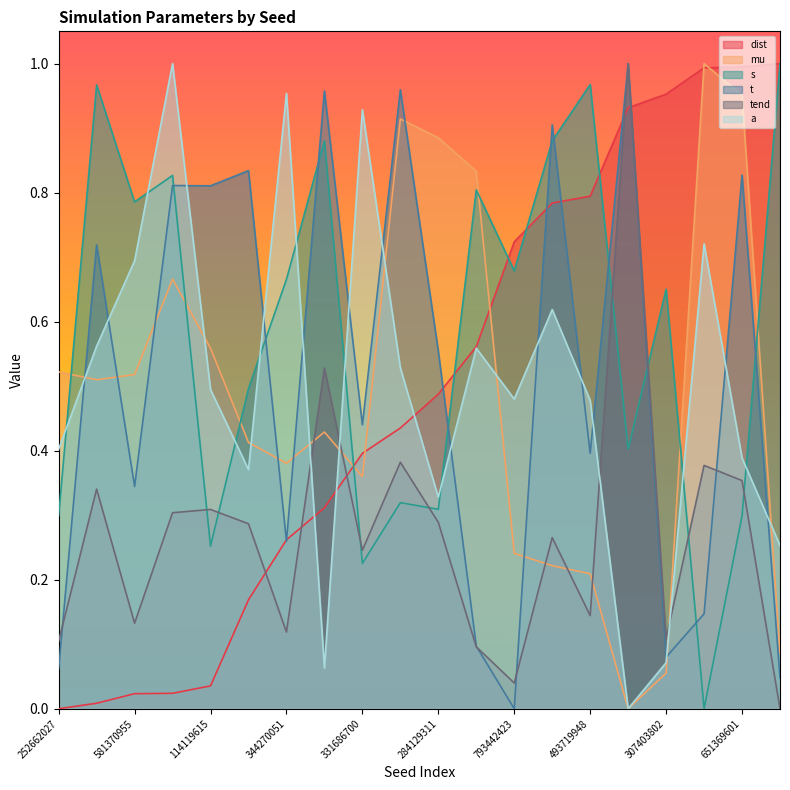

How many lines are shown in the chart?

6